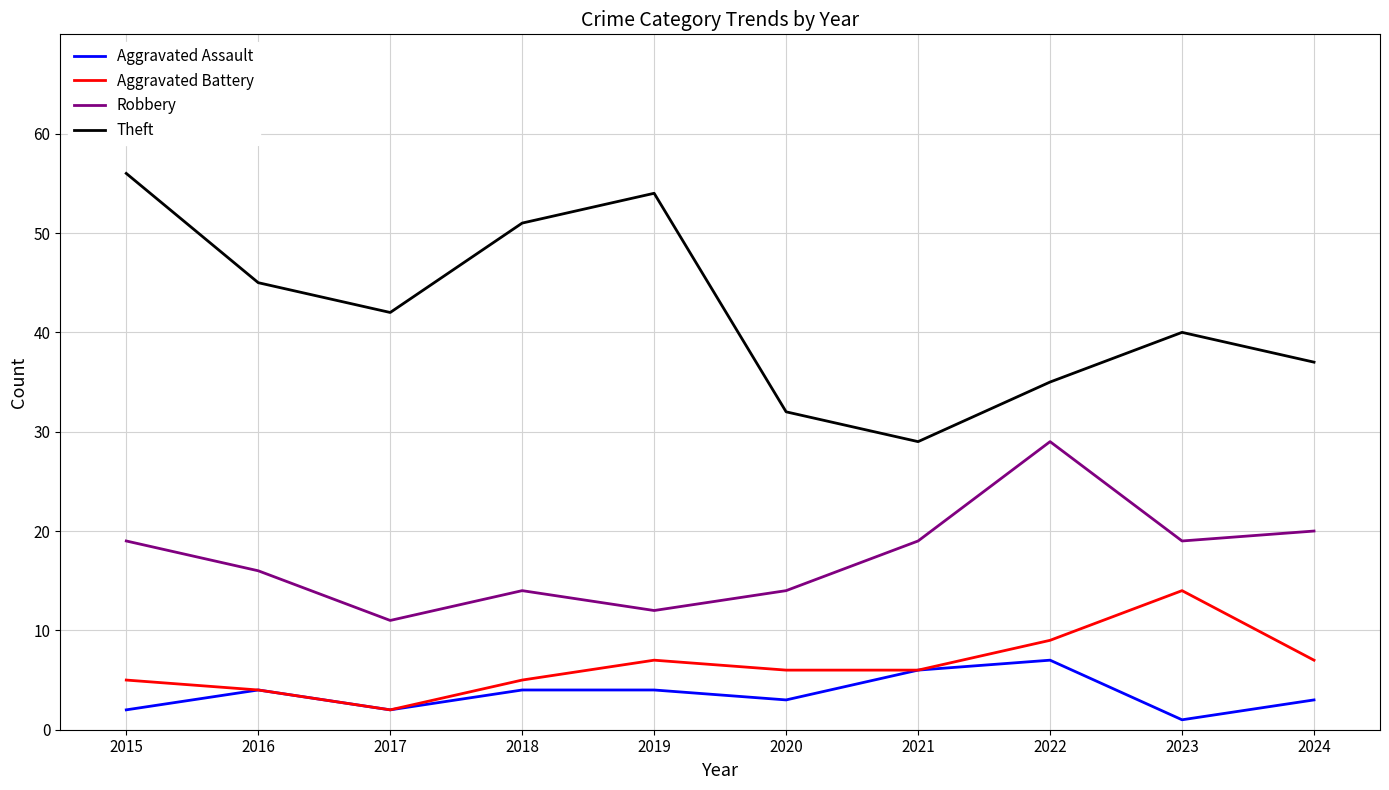

True or false: Theft and Aggravated Battery intersect in this chart.

False